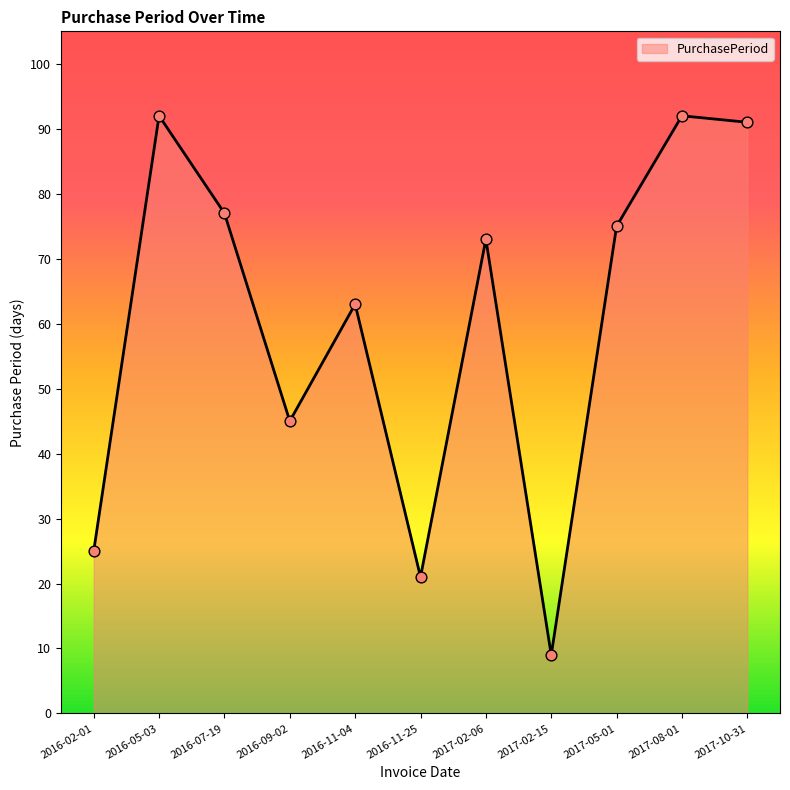

Approximately how many times larger is the value at 2016-11-25 compared to 2016-05-03?

0.2